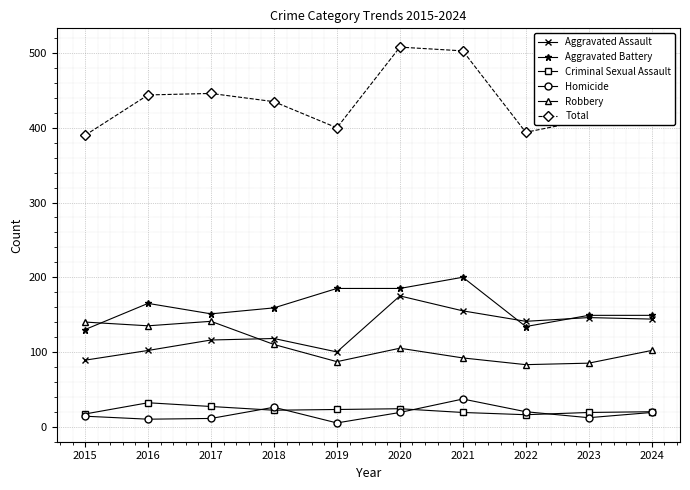

True or false: Total has more than 1 points higher than both neighbors.

True